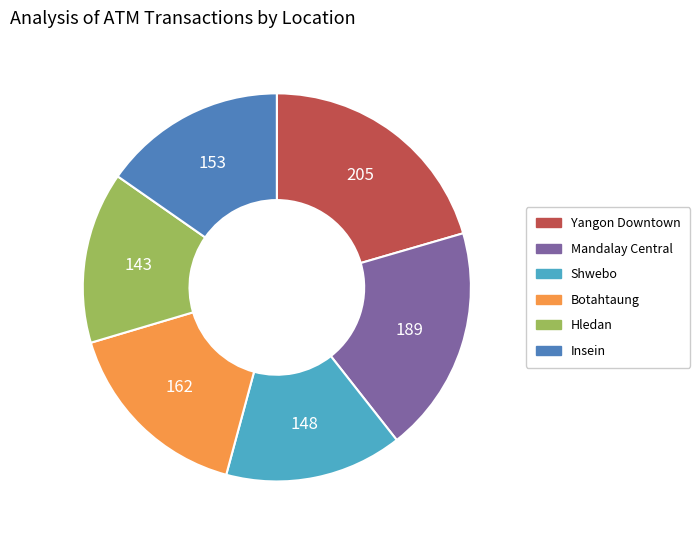

Is there a majority slice in this chart?

No